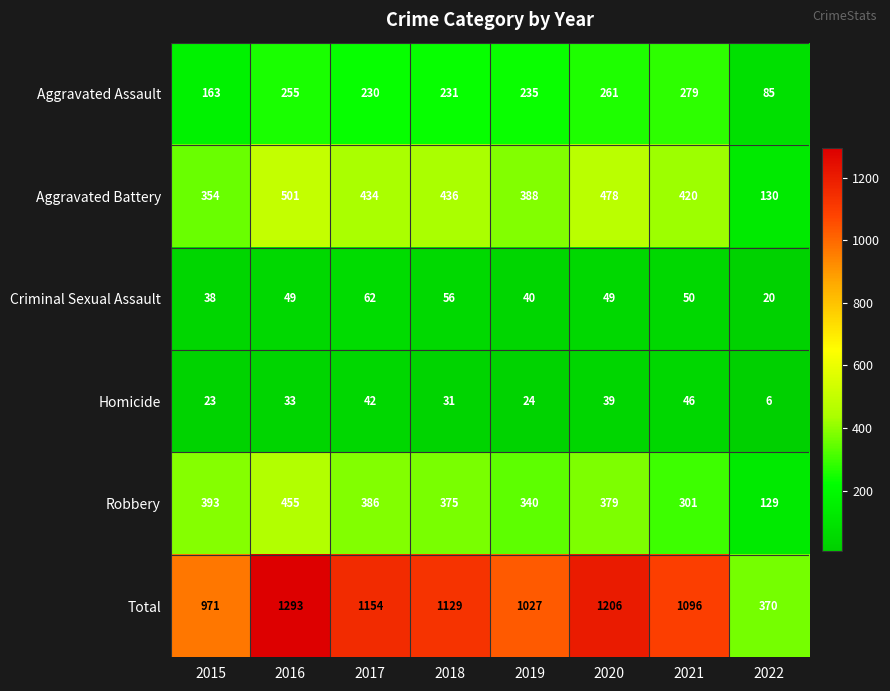

How many distinct data groups are displayed?

6